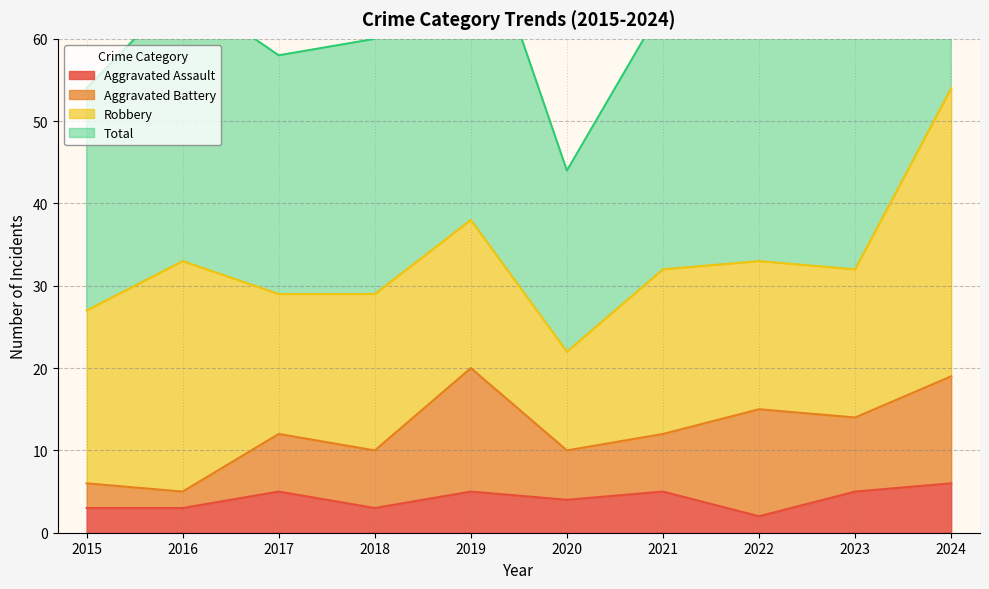

Does the chart display data point markers on the line(s)?

No